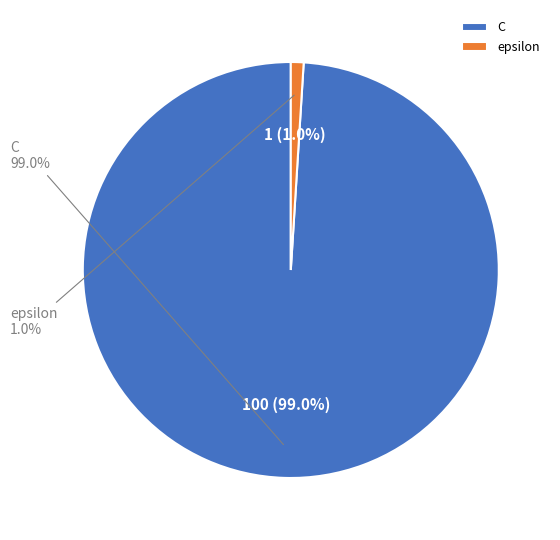

To the nearest percent, what is the difference between the epsilon and C slice percentages?

98%